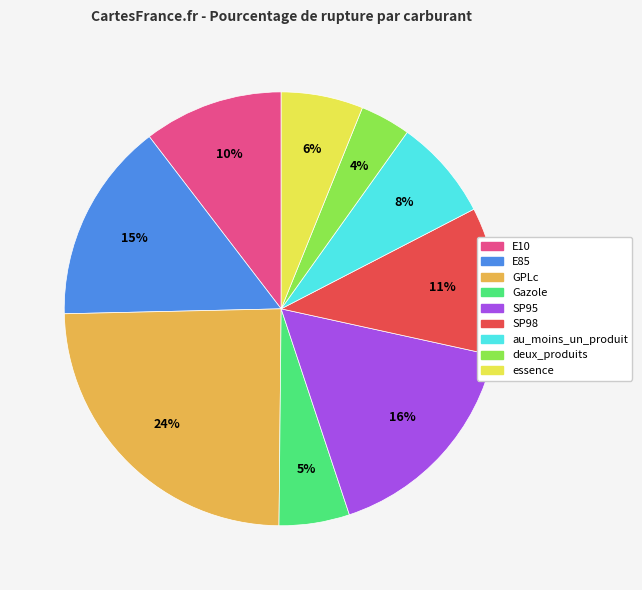

Combined, do E85 and E10 account for over 50%?

No